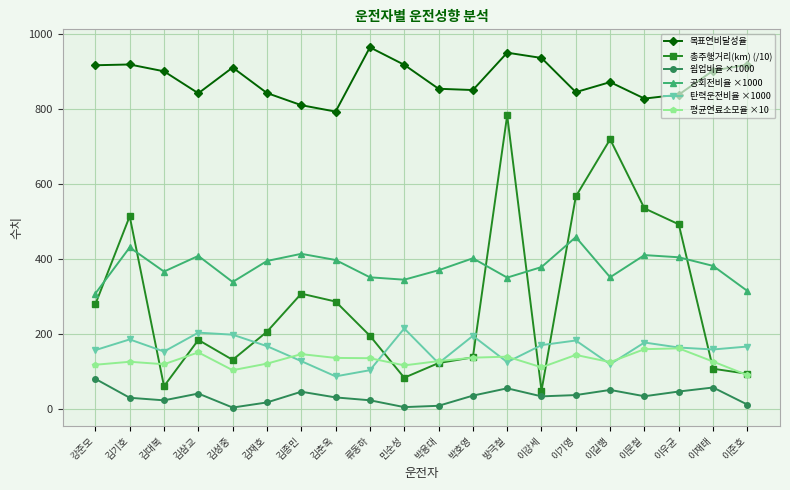

What are all the series names shown in the legend?

목표연비달성율, 총주행거리(km) (/10), 웜업비율 ×1000, 공회전비율 ×1000, 탄력운전비율 ×1000, 평균연료소모율 ×10